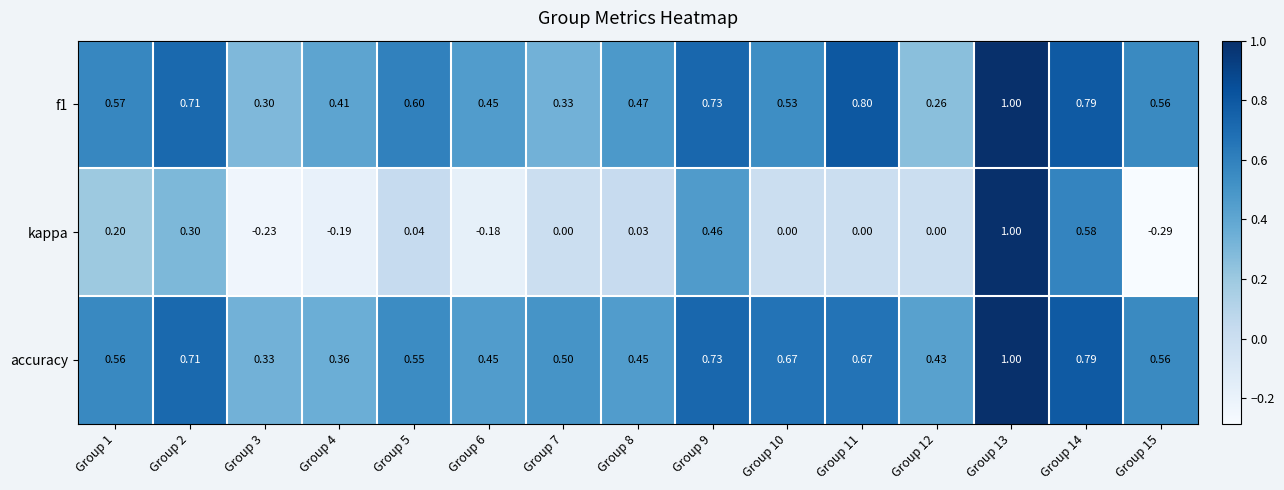

Between Group 5 and Group 10, which series saw the biggest shift?

accuracy